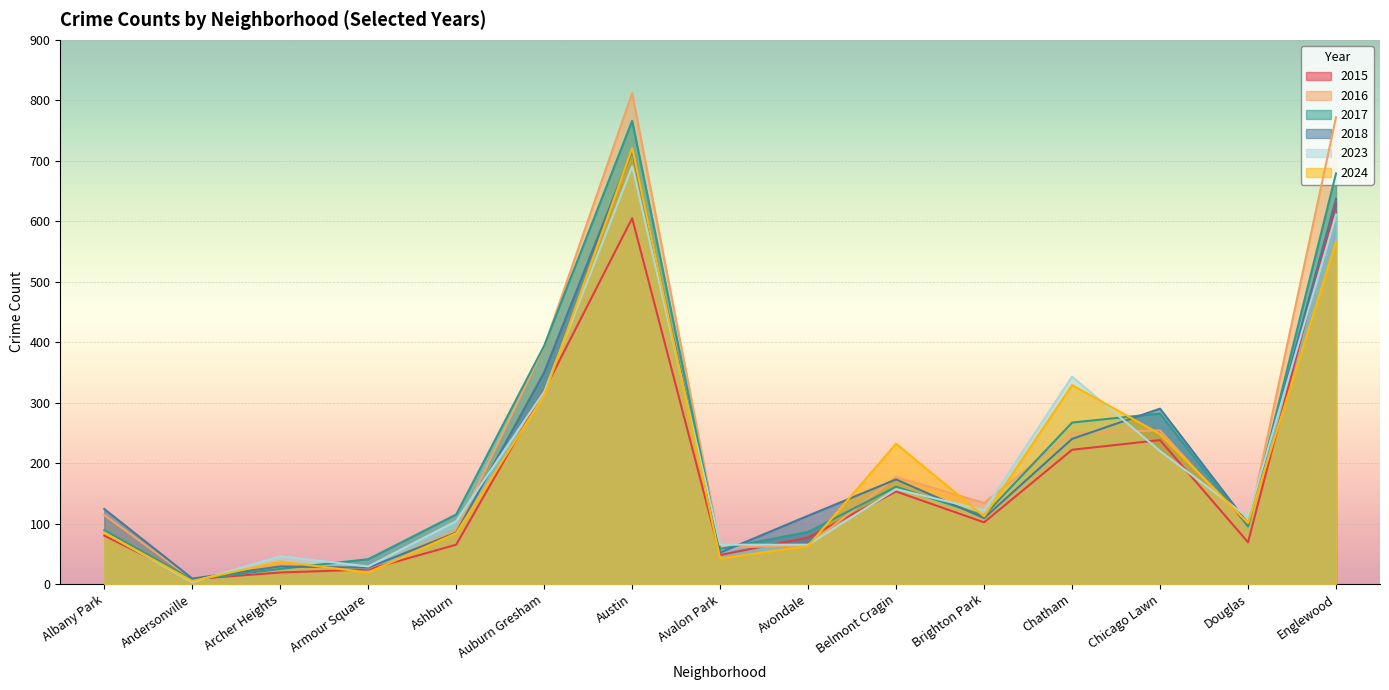

In 2015, how many points are higher than both neighbors (excluding endpoints)?

3